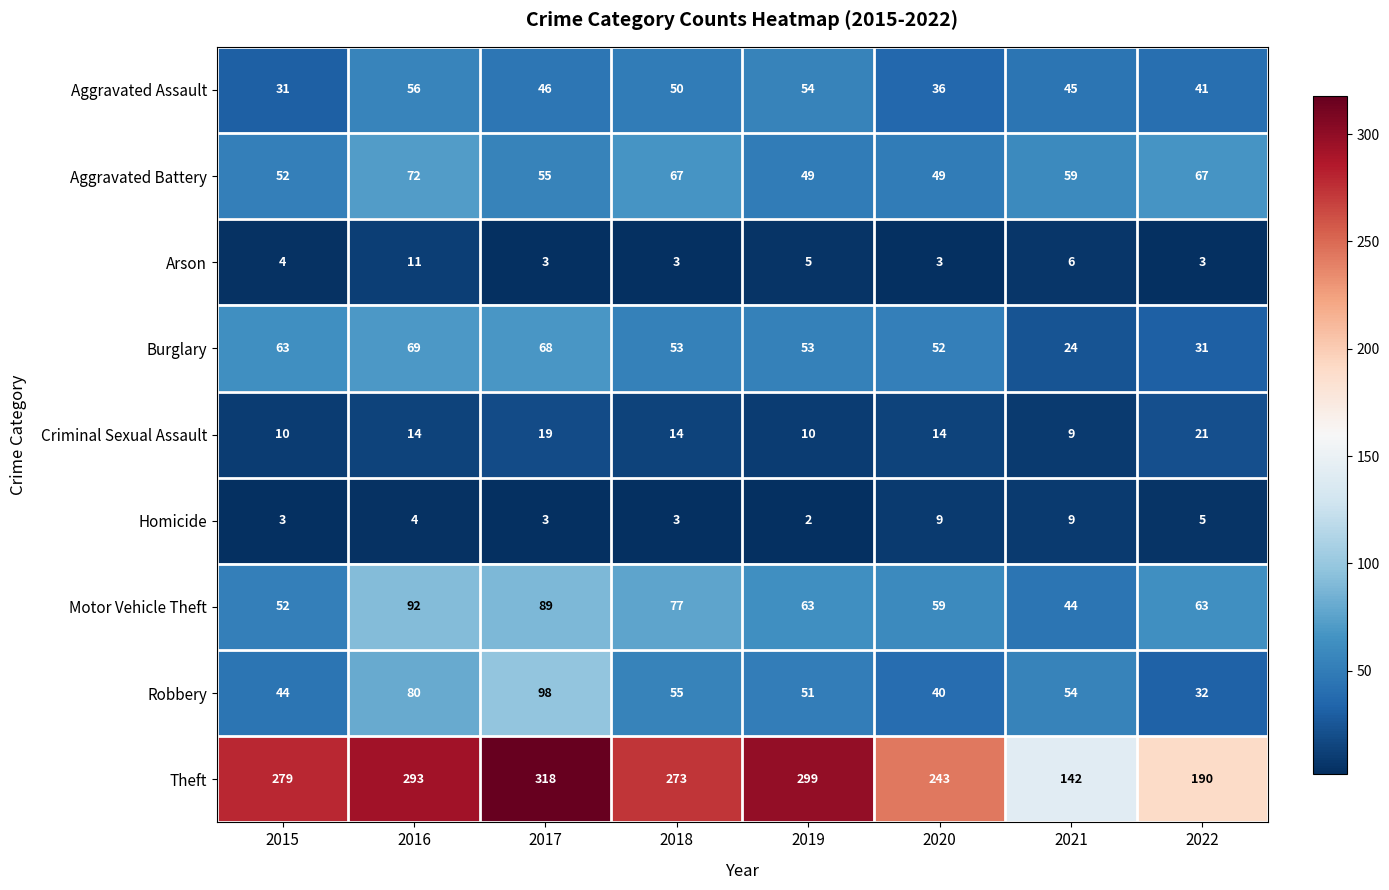

True or false: Robbery has a value of 57 at 2020.

False